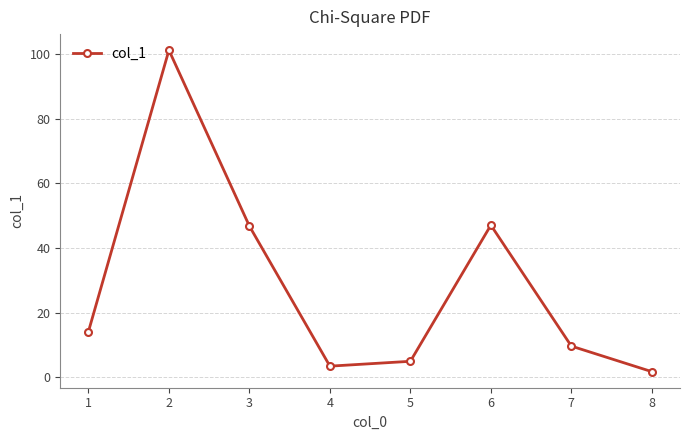

What is the difference between the values at 6 and 7?

37.4